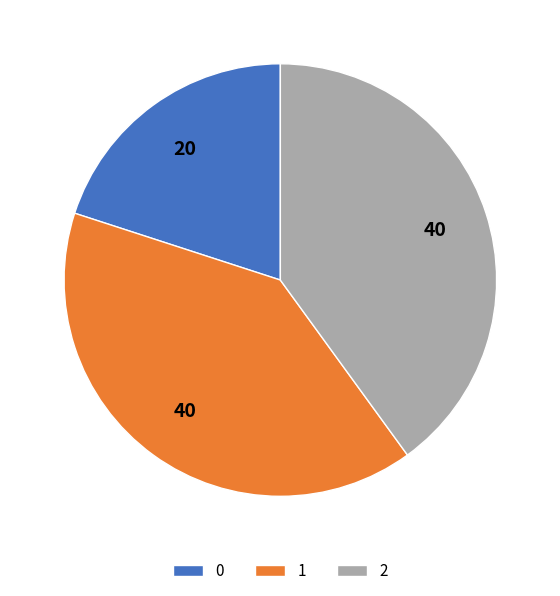

Does 0 represent more than half of the total?

No